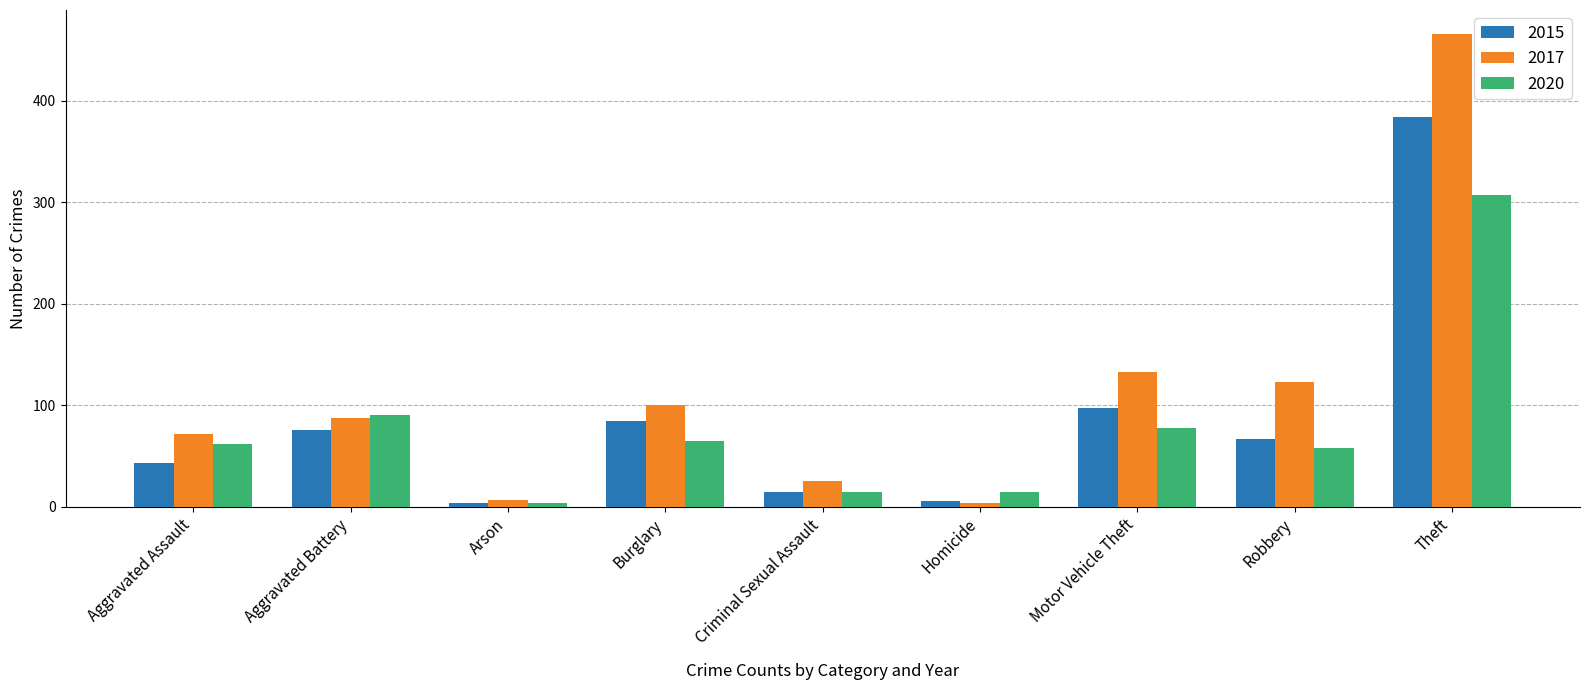

What is the label of the 9th bar from the left?

Theft